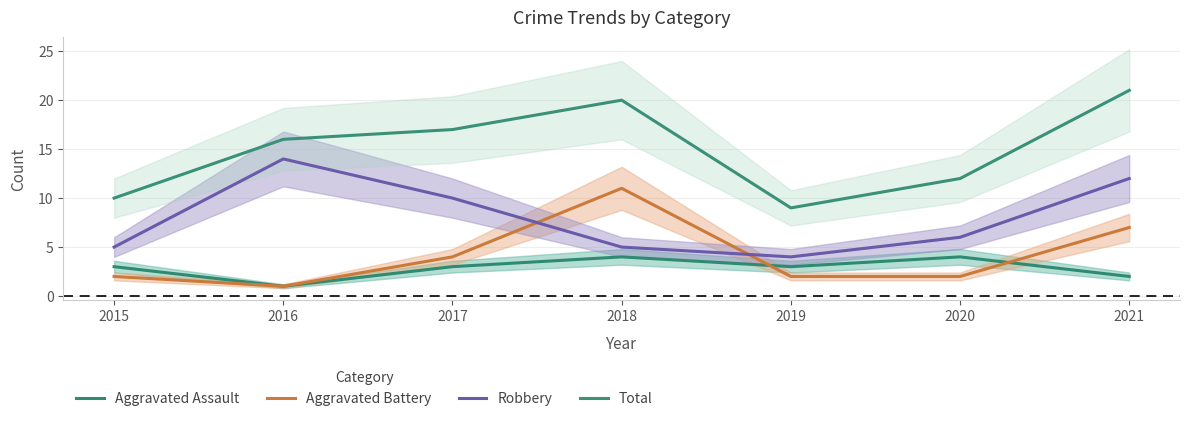

Is it true that Robbery equals 14 at 2016?

True